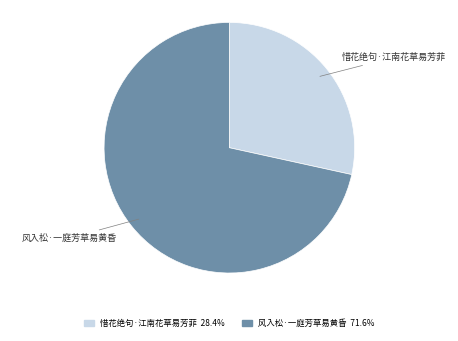

What is the smallest slice in the pie chart?

惜花绝句·江南花草易芳菲